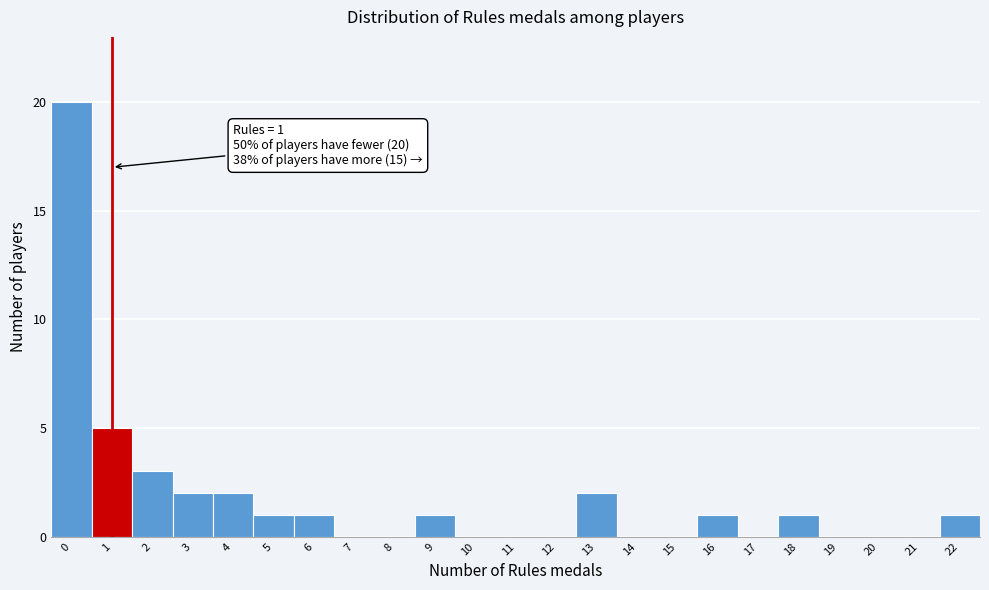

Which range on the x-axis has the tallest bar?

-0.5 to 0.5